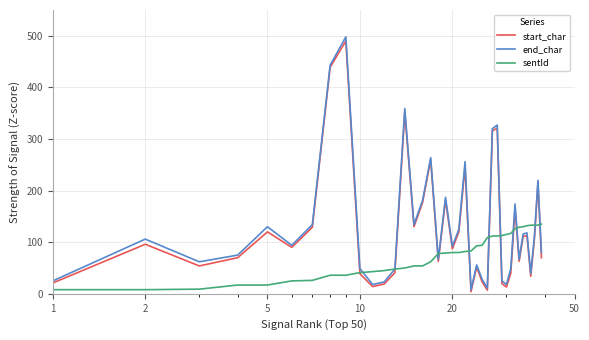

What is the greatest value displayed?

498